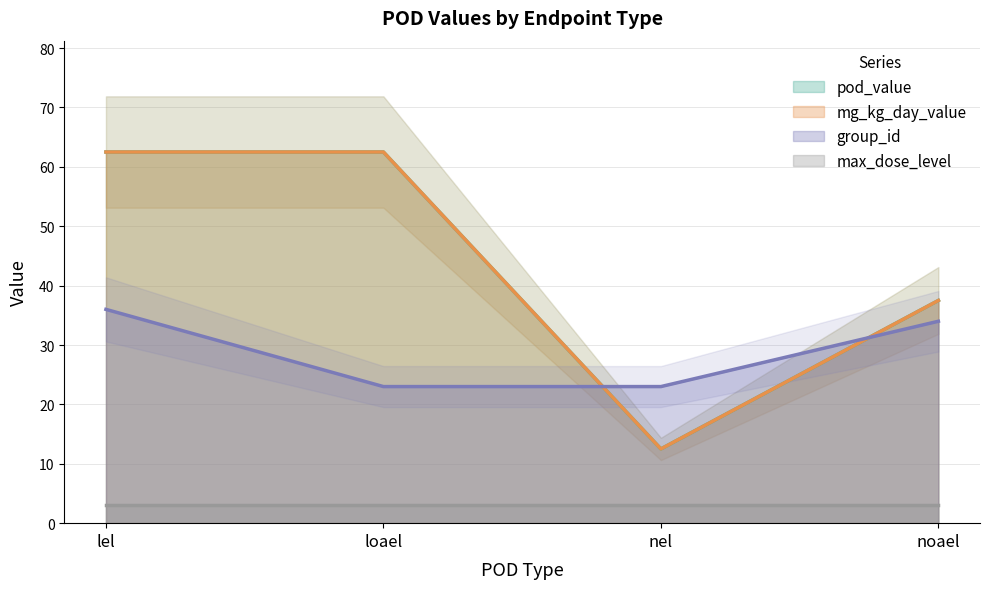

Is it true that mg_kg_day_value equals 62.5 at lel?

True